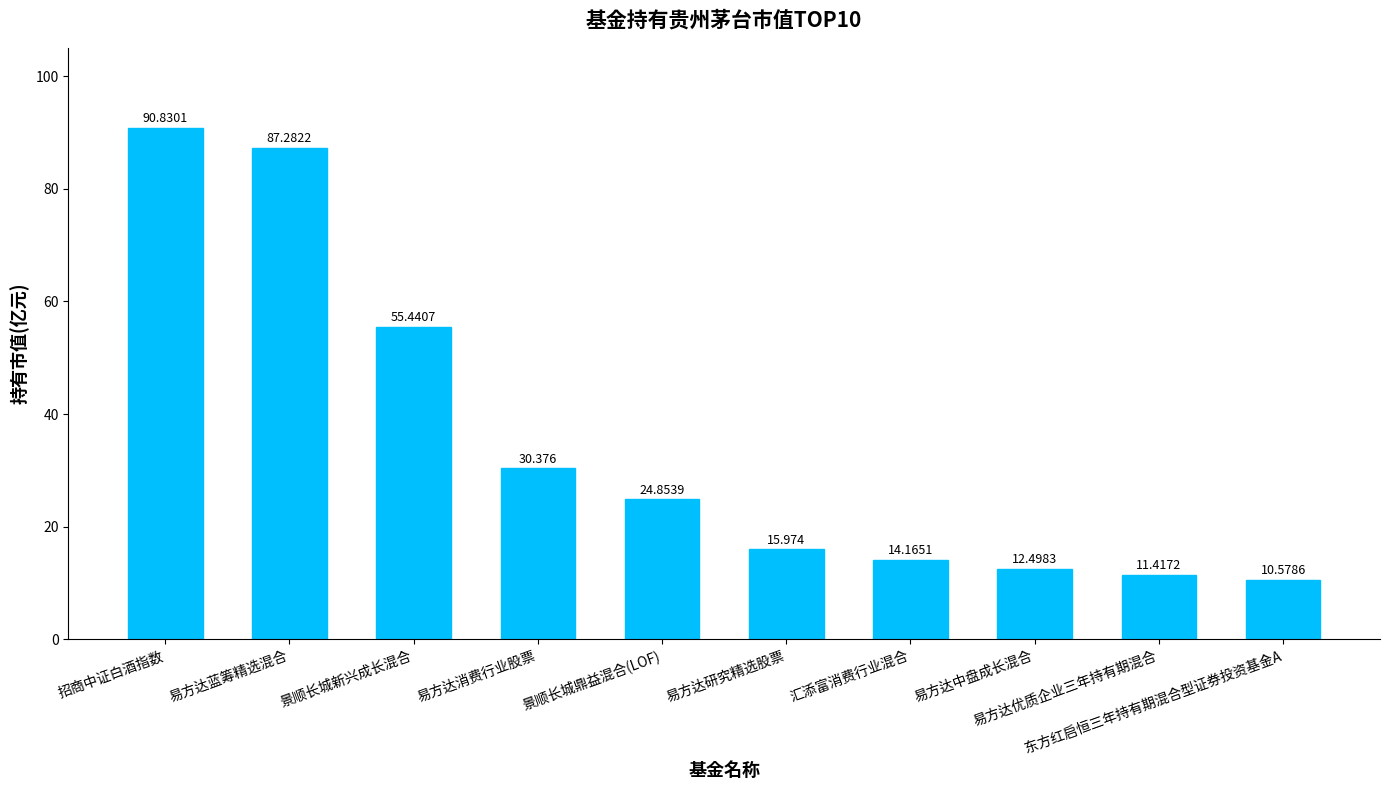

Reading left to right, transcribe all the data shown in this chart.

招商中证白酒指数=90.8	易方达蓝筹精选混合=87.3	景顺长城新兴成长混合=55.4	易方达消费行业股票=30.4	景顺长城鼎益混合(LOF)=24.9	易方达研究精选股票=16.0	汇添富消费行业混合=14.2	易方达中盘成长混合=12.5	易方达优质企业三年持有期混合=11.4	东方红启恒三年持有期混合型证券投资基金A=10.6